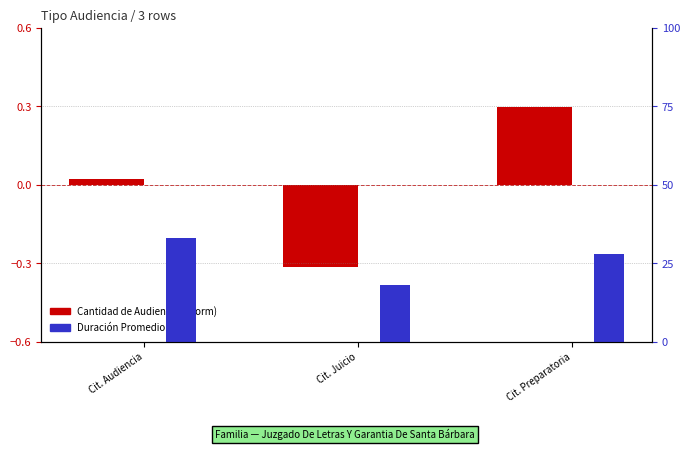

At how many categories does at least one series exceed 4?

3